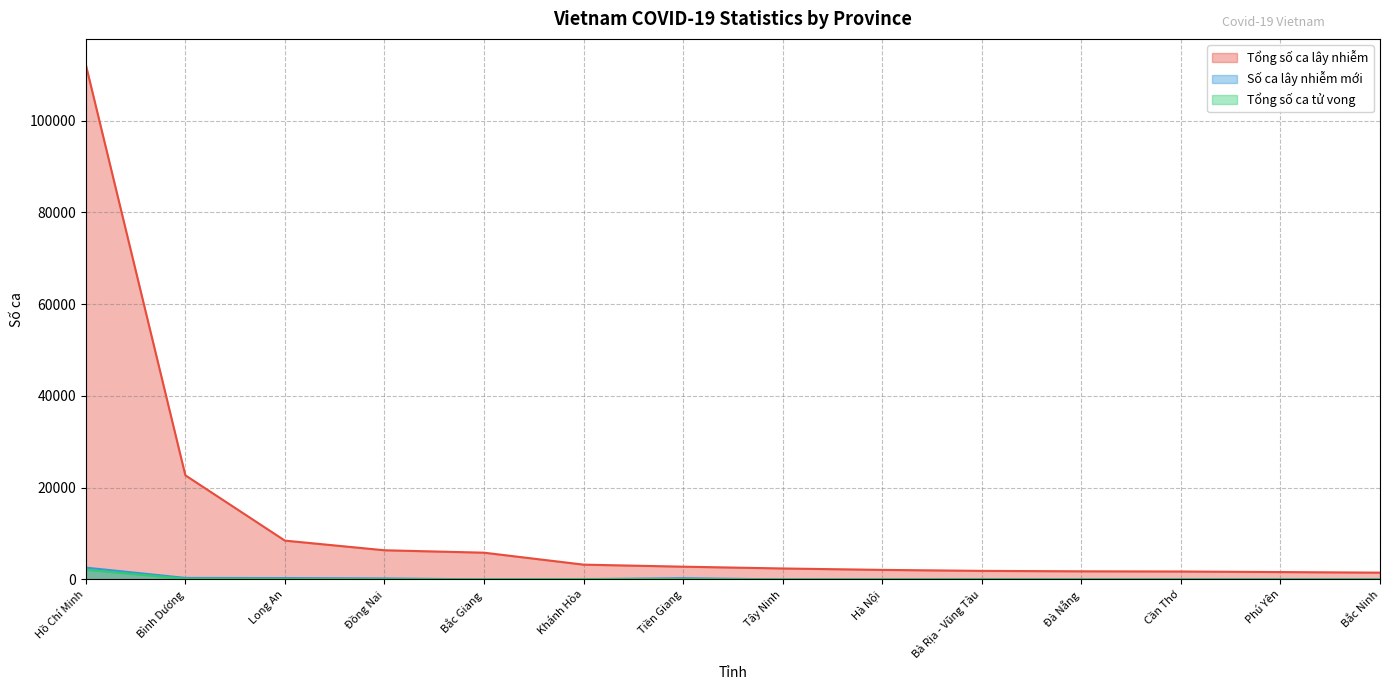

Which label corresponds to the smallest value in the chart?

Bắc Giang